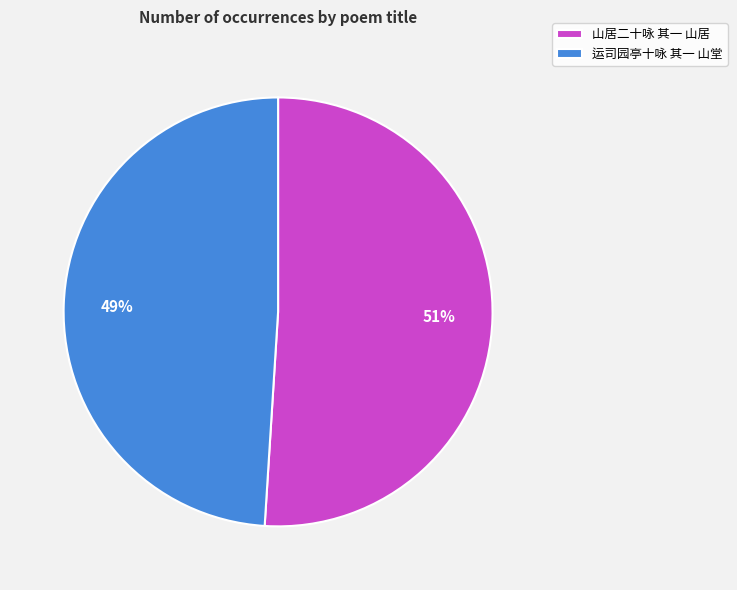

True or false: 山居二十咏 其一 山居 accounts for 57% of the total.

False